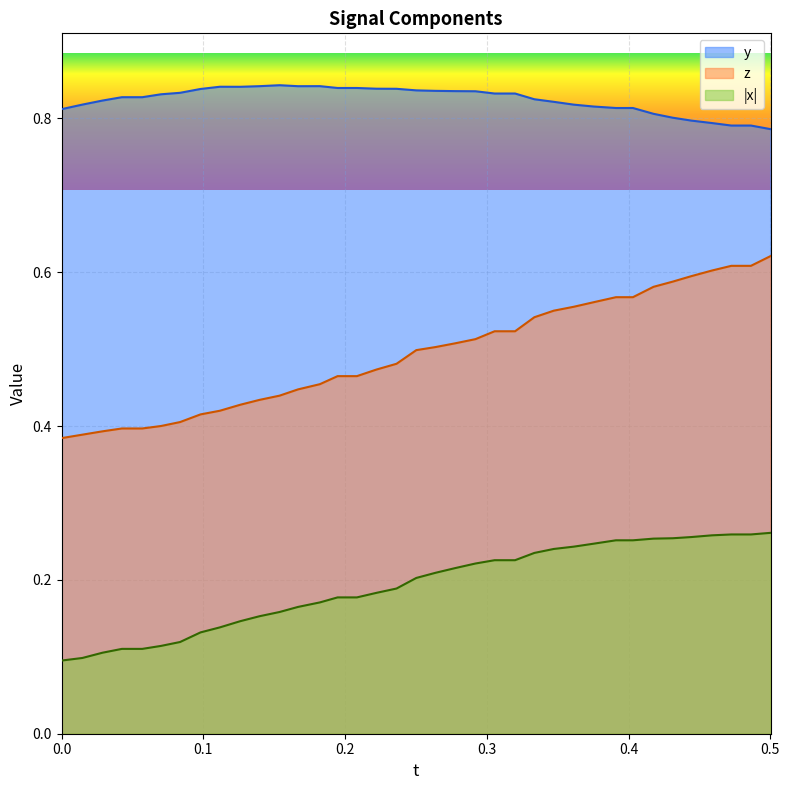

True or false: y and z cross at least once.

False